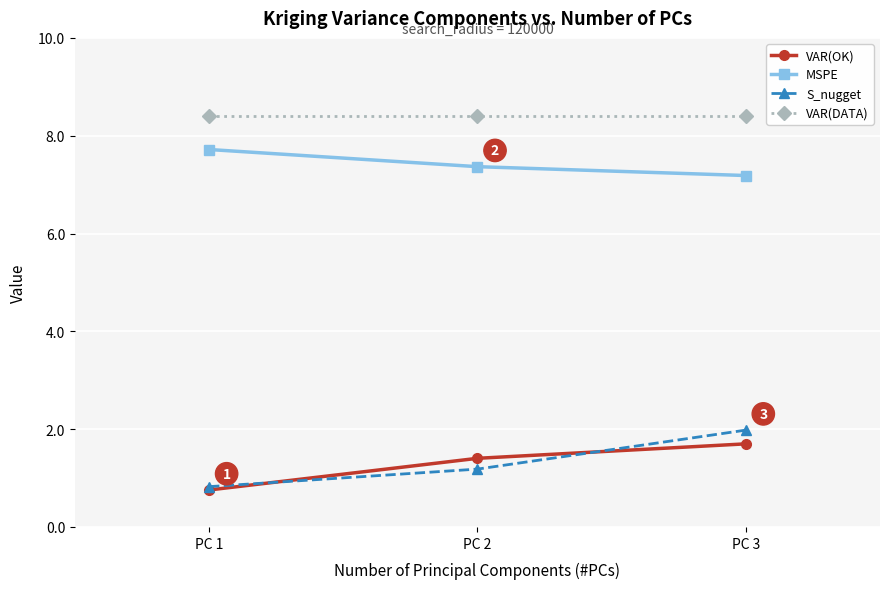

Reading left to right, list all the values displayed in this chart.

VAR(OK): PC 1=0.8	PC 2=1.4	PC 3=1.7
MSPE: PC 1=7.7	PC 2=7.4	PC 3=7.2
S_nugget: PC 1=0.8	PC 2=1.2	PC 3=2.0
VAR(DATA): PC 1=8.4	PC 2=8.4	PC 3=8.4